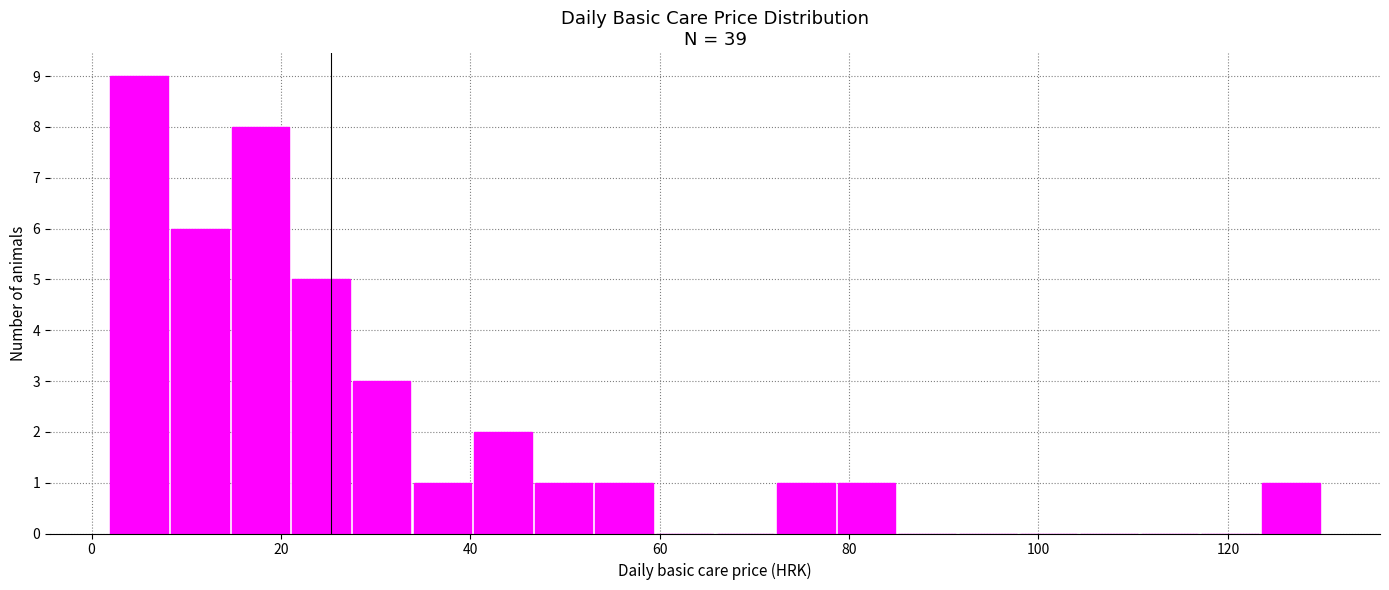

Around what value on the x-axis is the tallest bar? Give the approximate position of its centre, as read against the axis.

6